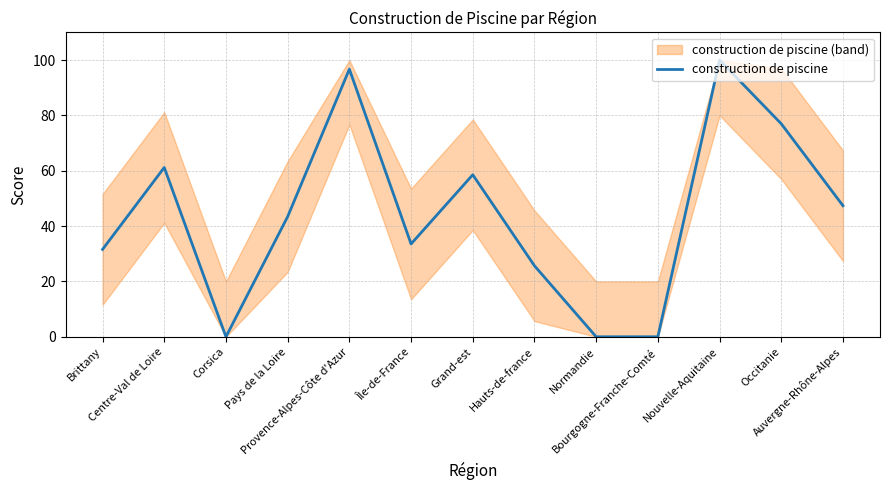

What is the label of the 9th point from the right?

Provence-Alpes-Côte d'Azur